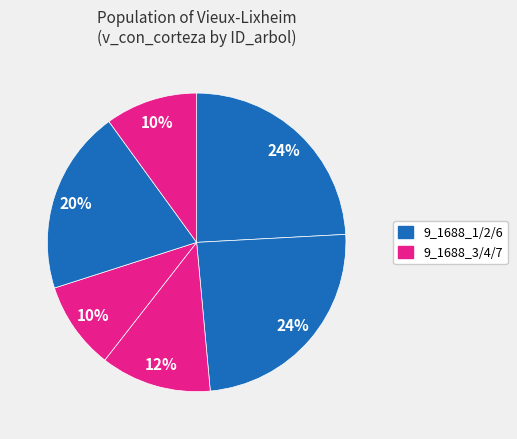

How many segments does this pie chart have?

6